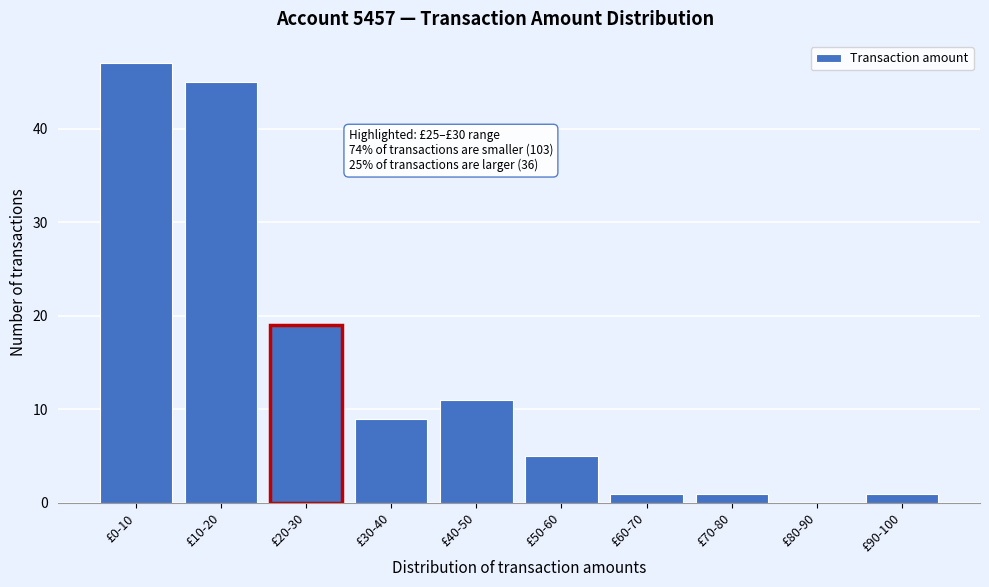

Reading left to right, transcribe all the data shown in this chart.

£0-10=47	£10-20=45	£20-30=19	£30-40=9	£40-50=11	£50-60=5	£60-70=1	£70-80=1	£80-90=0	£90-100=1